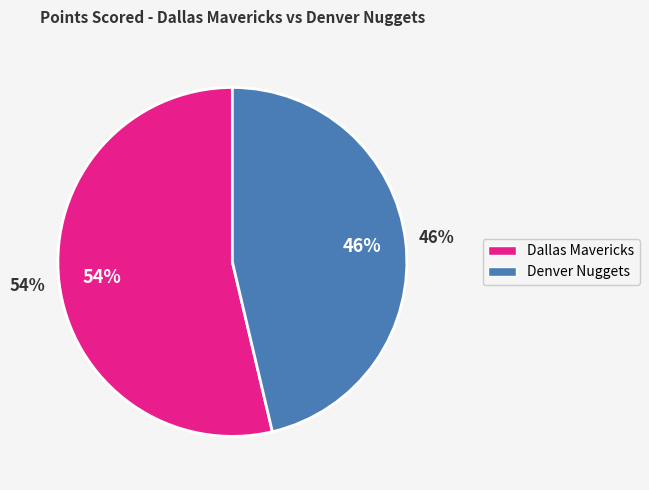

What portion of the pie excludes Denver Nuggets?

53.7%